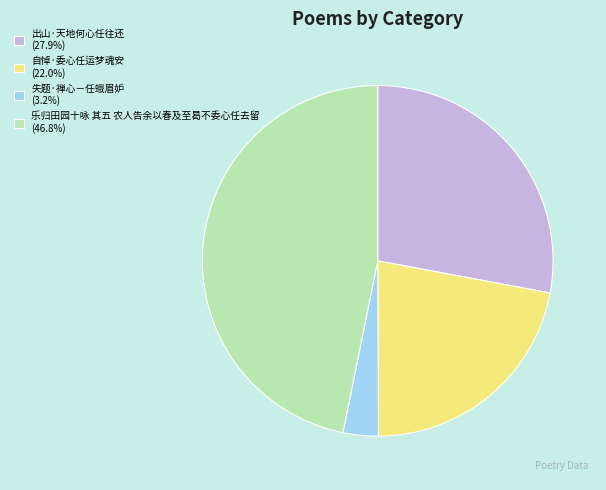

Is there any slice that represents more than half of the pie?

No